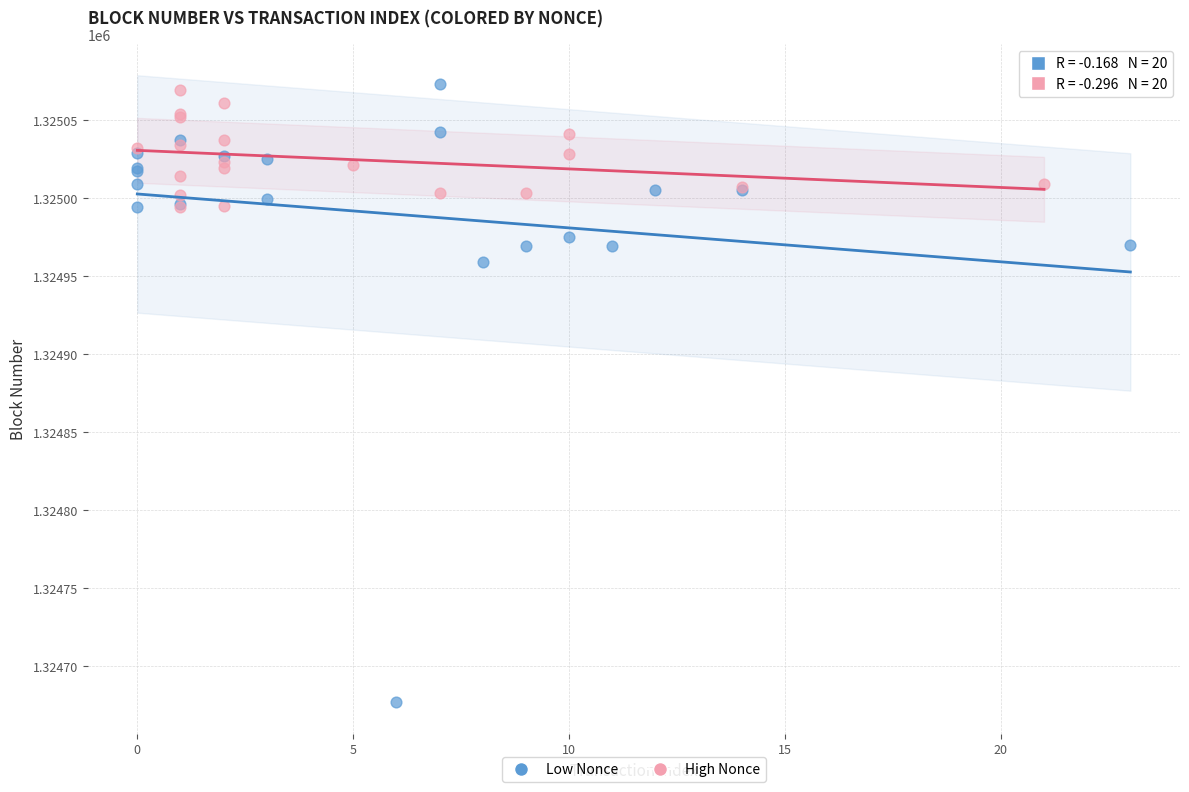

Which series has the largest Y range (max minus min)?

Low Nonce